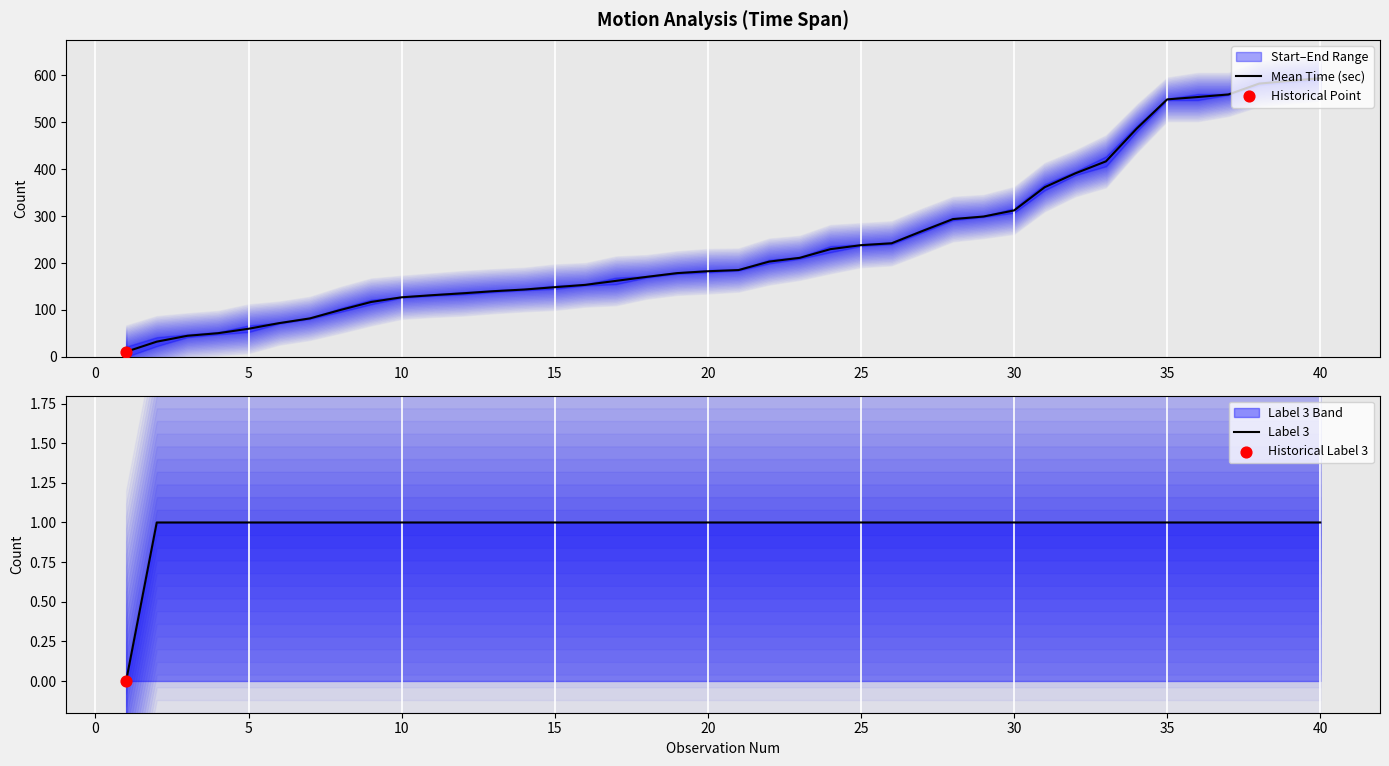

Which series has the largest Y range (max minus min)?

Mean Time (sec)